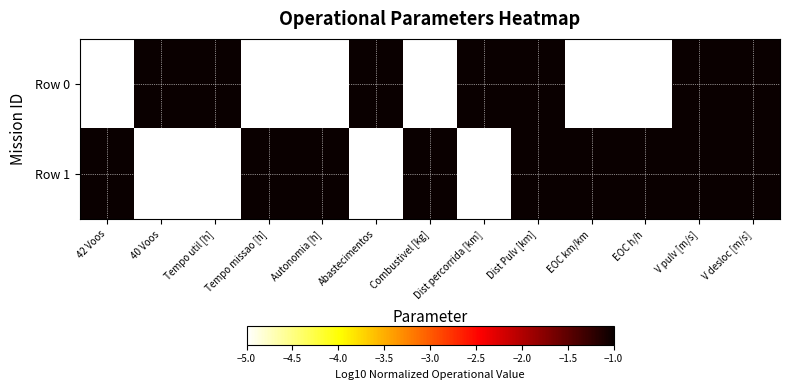

At which category does the chart reach its minimum across all series?

42 Voos